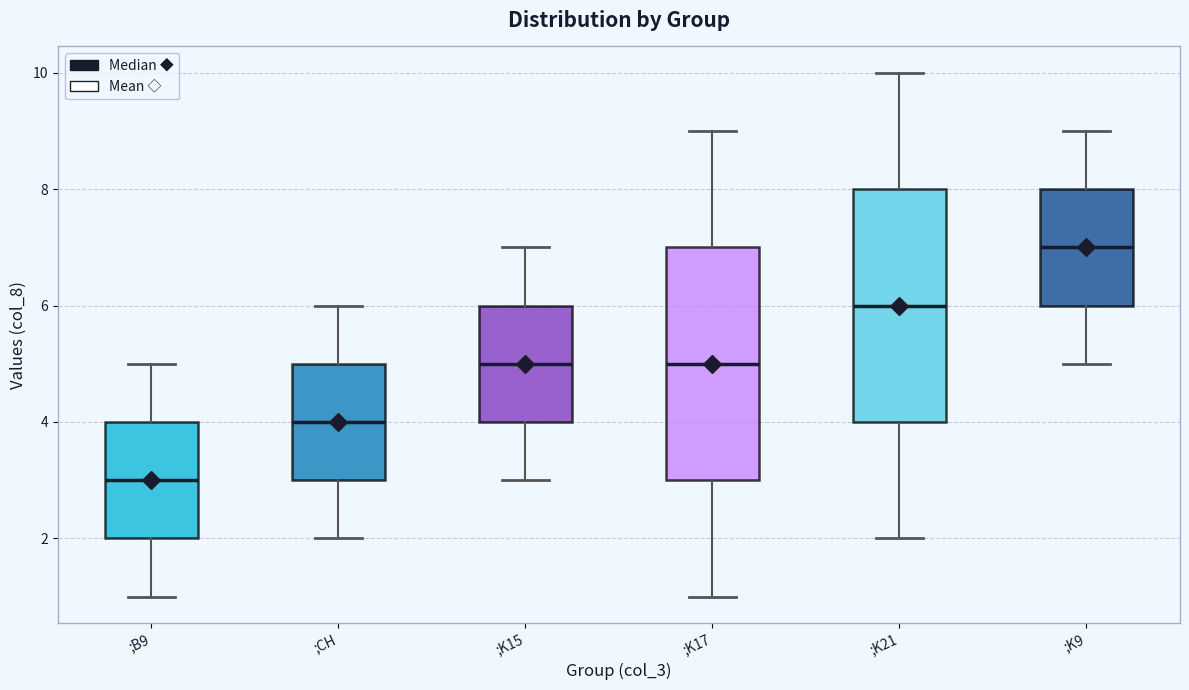

Reading left to right, transcribe this box plot: for each box, give where its median line is, the range the box spans, and where its two whiskers end, as read against the y-axis. The values are not printed on the chart, so give them approximately, as read against the axis.

;B9: median 3, box 2 to 4, whiskers 1 to 5
;CH: median 4, box 3 to 5, whiskers 2 to 6
;K15: median 5, box 4 to 6, whiskers 3 to 7
;K17: median 5, box 3 to 7, whiskers 1 to 9
;K21: median 6, box 4 to 8, whiskers 2 to 10
;K9: median 7, box 6 to 8, whiskers 5 to 9